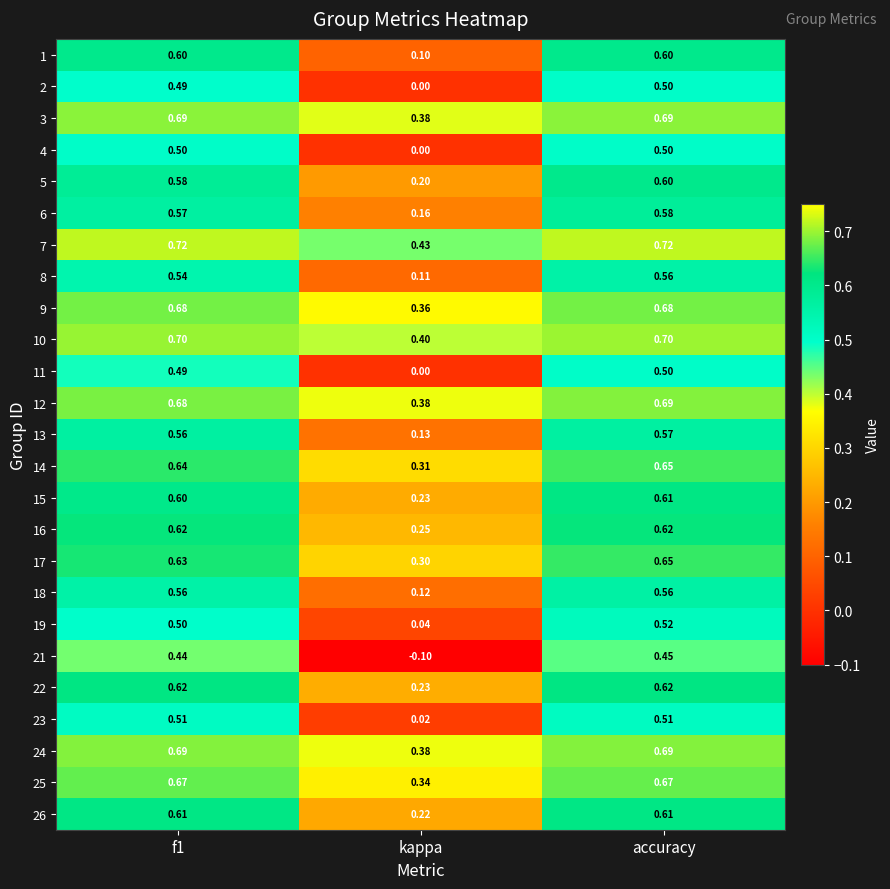

Is the value of 15 at f1 greater than the value of 9 at accuracy?

No